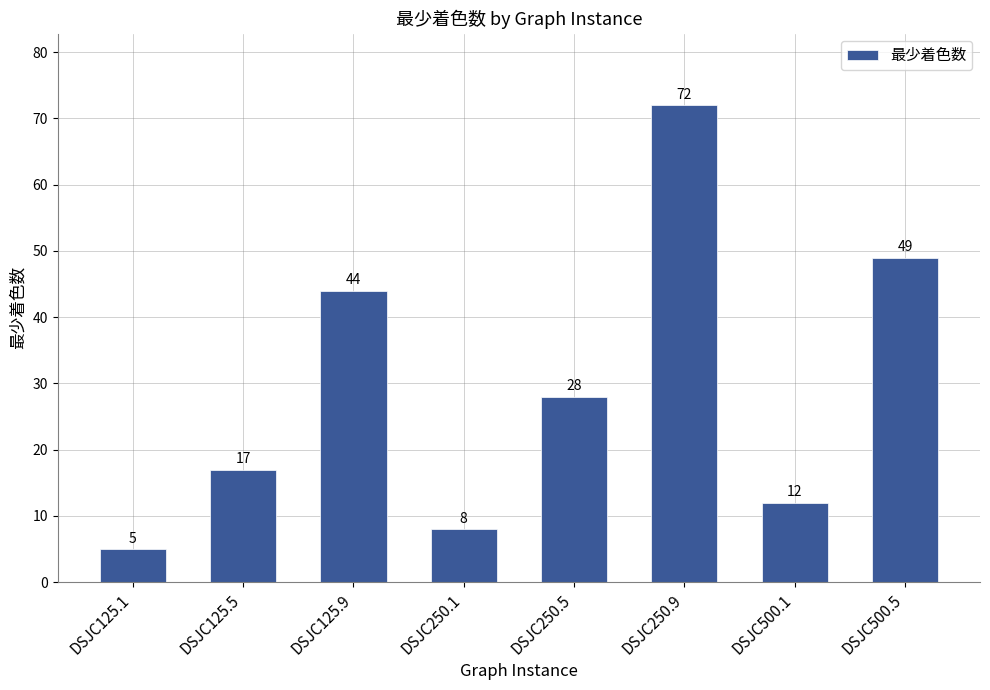

Read the value at DSJC500.1, to the nearest 5.

10